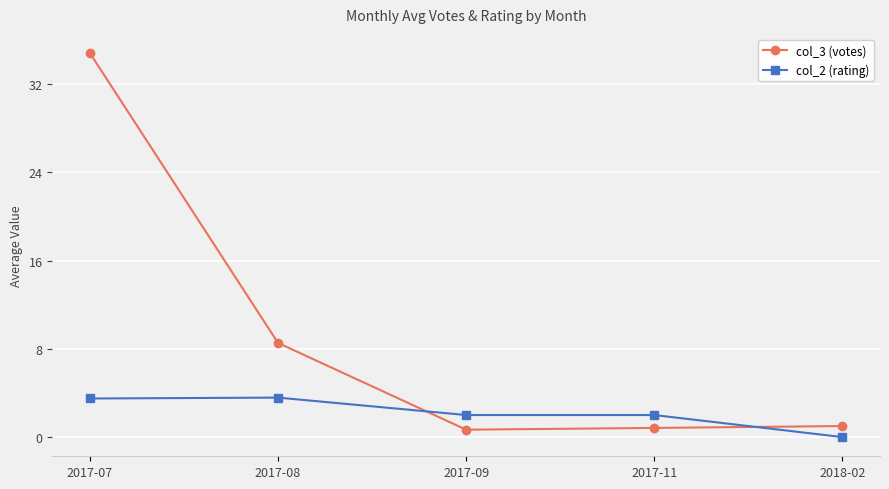

How many distinct data groups are displayed?

2